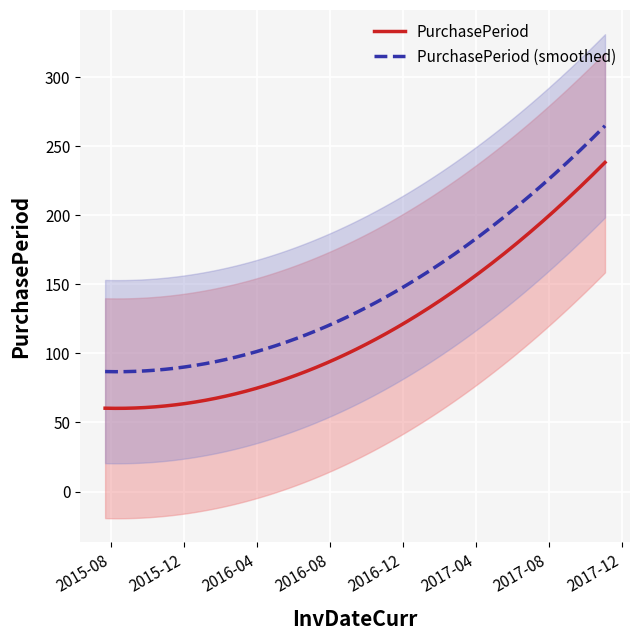

Which has a higher value, 2015-09-01 or 2017-11-03?

2017-11-03